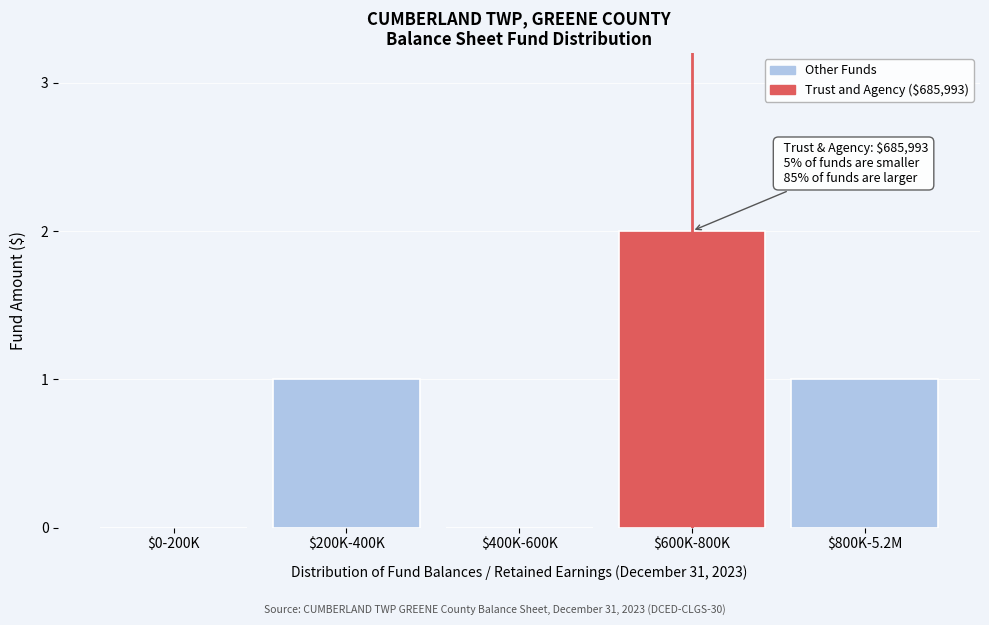

The value at $0-200K is 0. True or false?

True